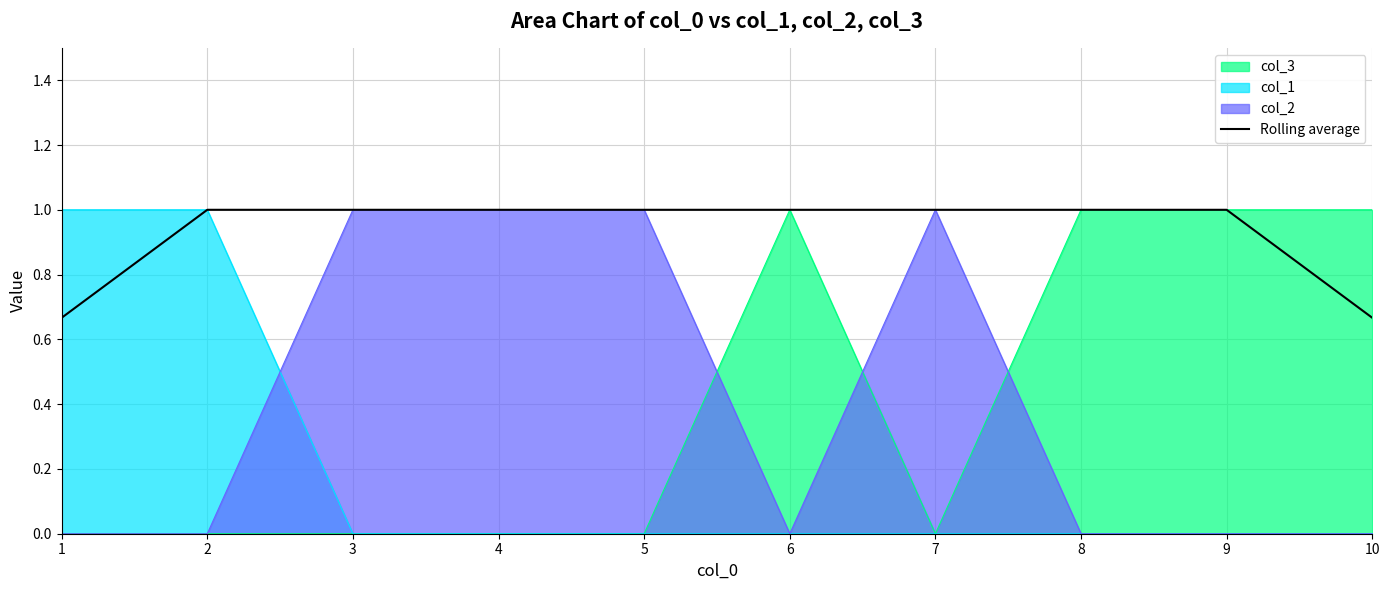

What is the sum of all values?

9.3